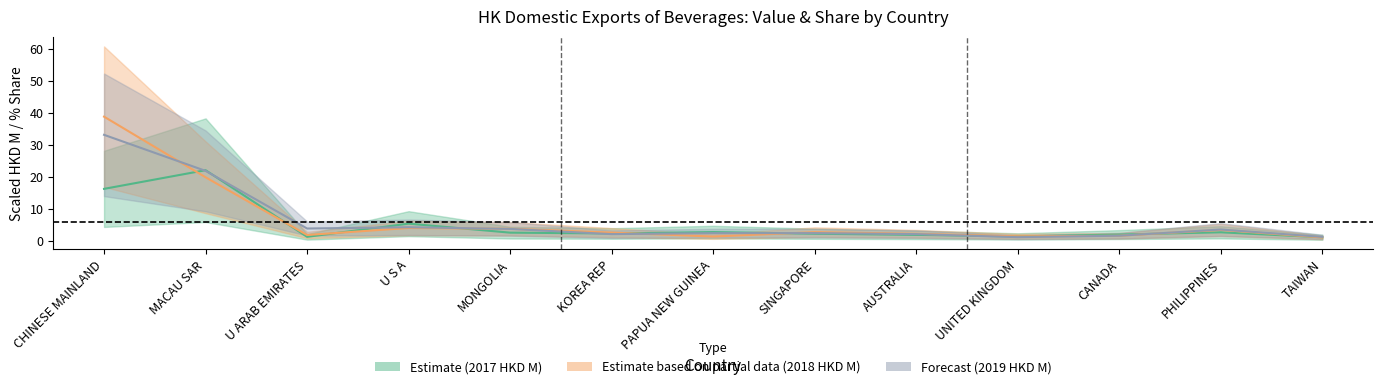

Which category has the highest value across all series?

CHINESE MAINLAND